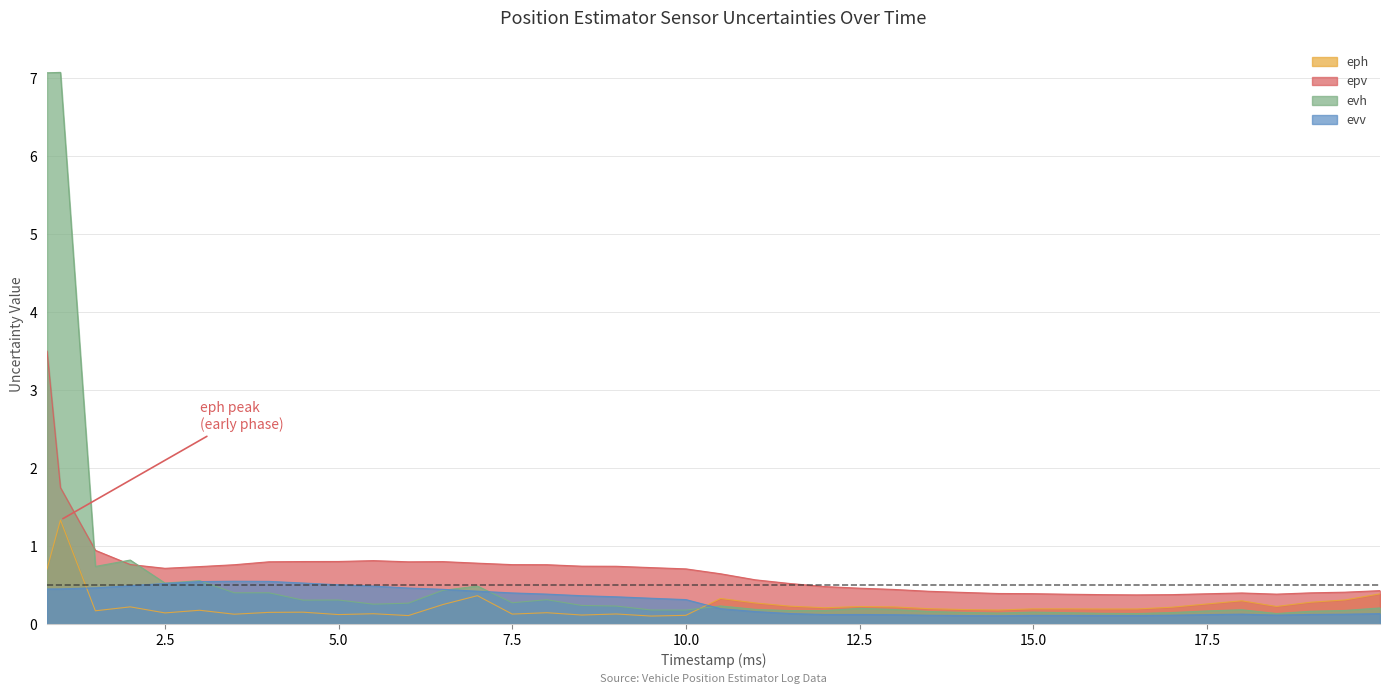

Between 24 and 34, which series saw the biggest shift?

epv